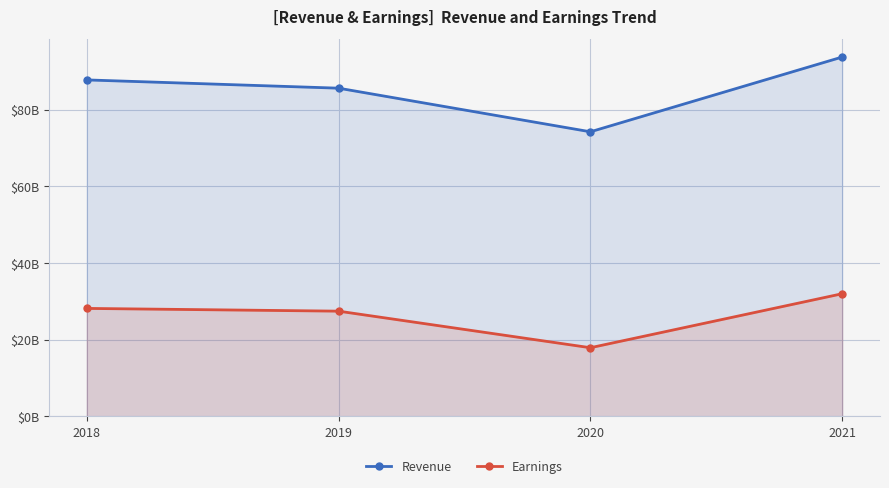

At which label does Revenue first exceed 87738000000?

2021